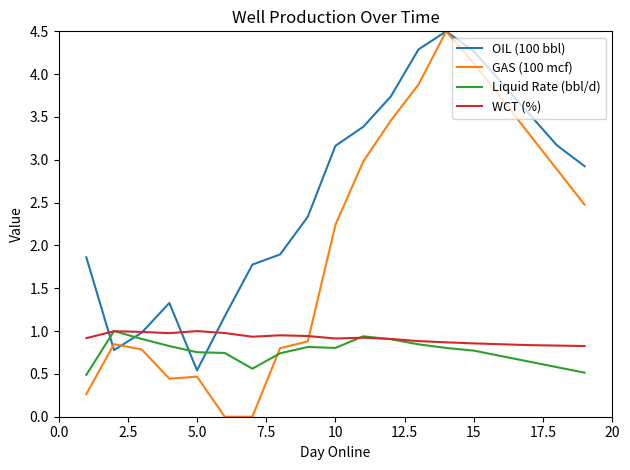

What is the maximum value shown in the chart?

4.5